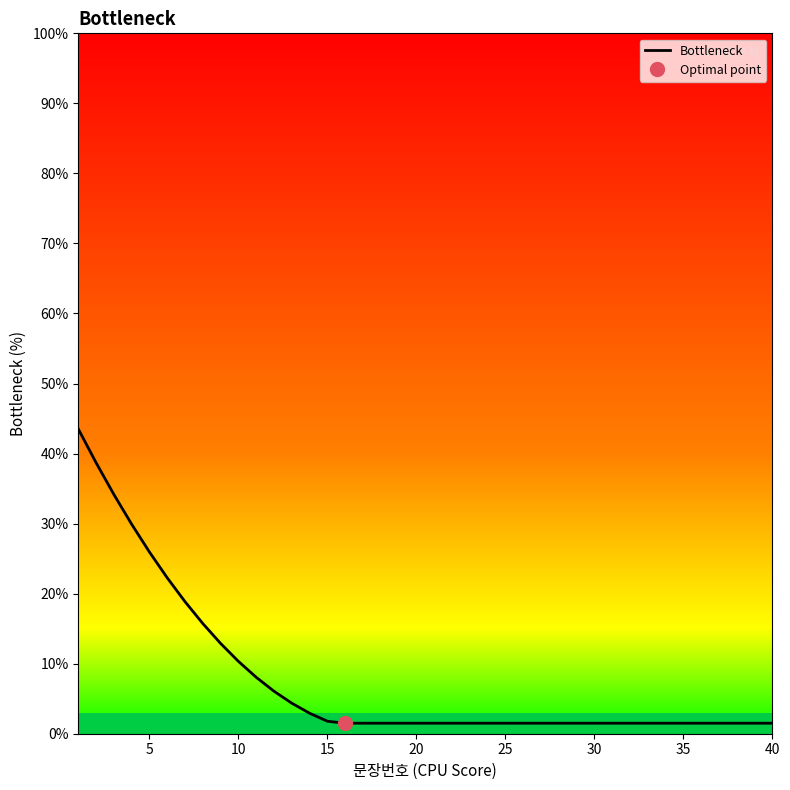

What is the maximum value for Bottleneck?

43.5